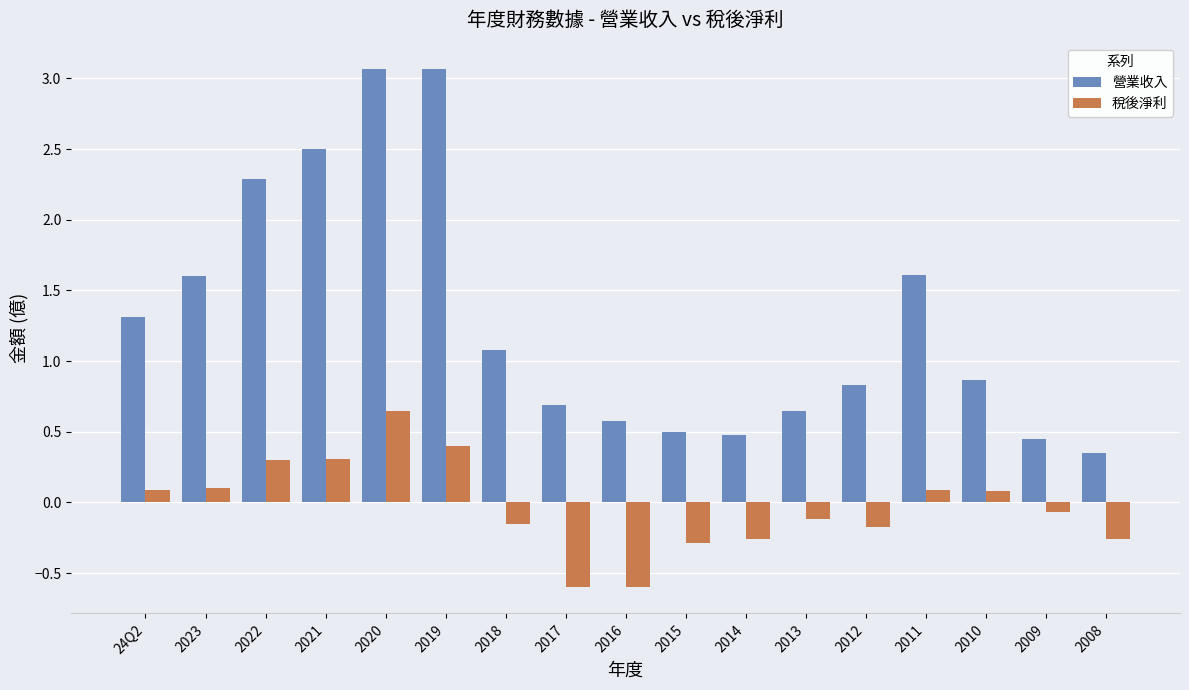

Is it true that 營業收入 equals 2.1 at 2011?

False